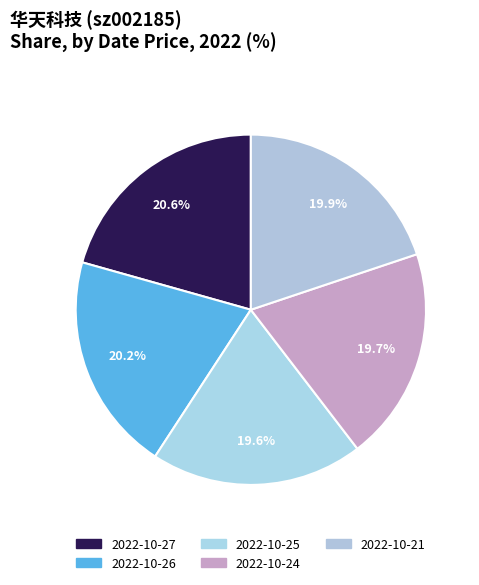

What portion of the pie excludes 2022-10-24?

80.3%